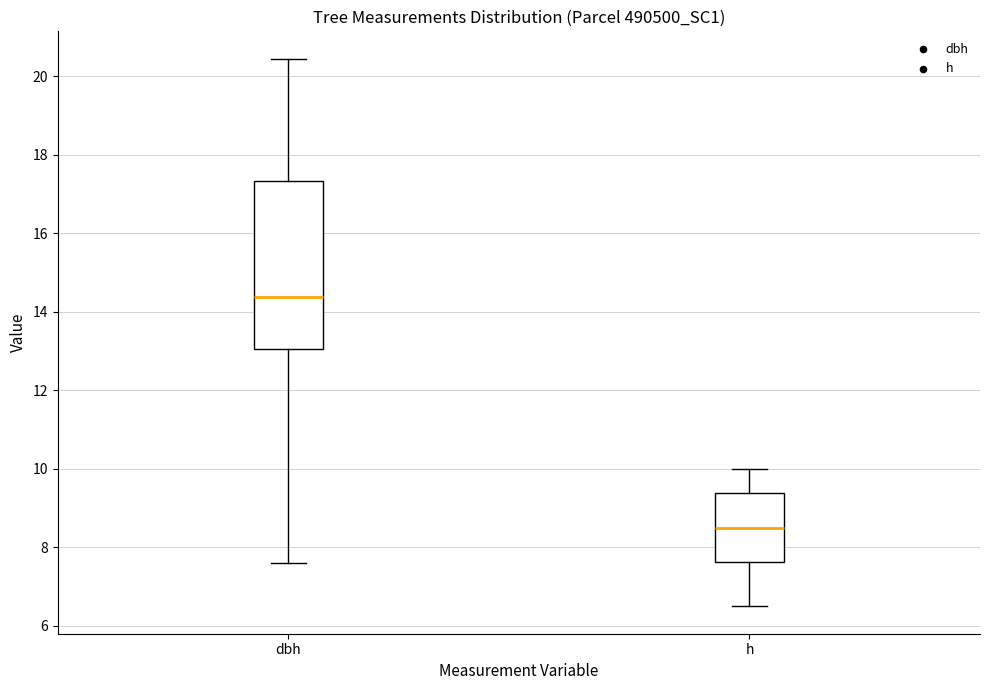

Where does the median line of the box for h sit on the y-axis? The values are not printed on the chart, so give them approximately, as read against the axis.

8.6